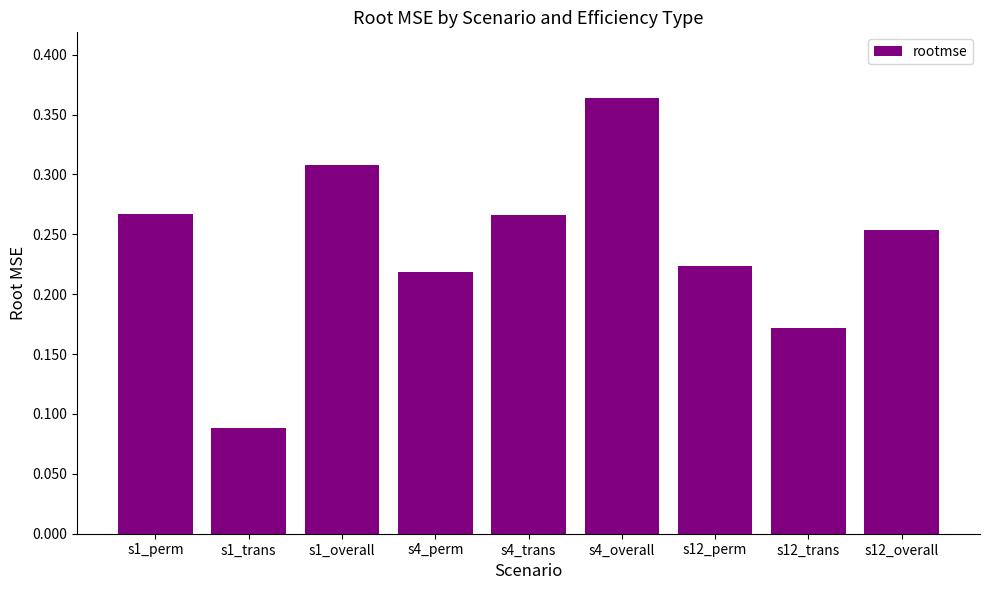

What is the label of the 2nd bar from the left?

s1_trans